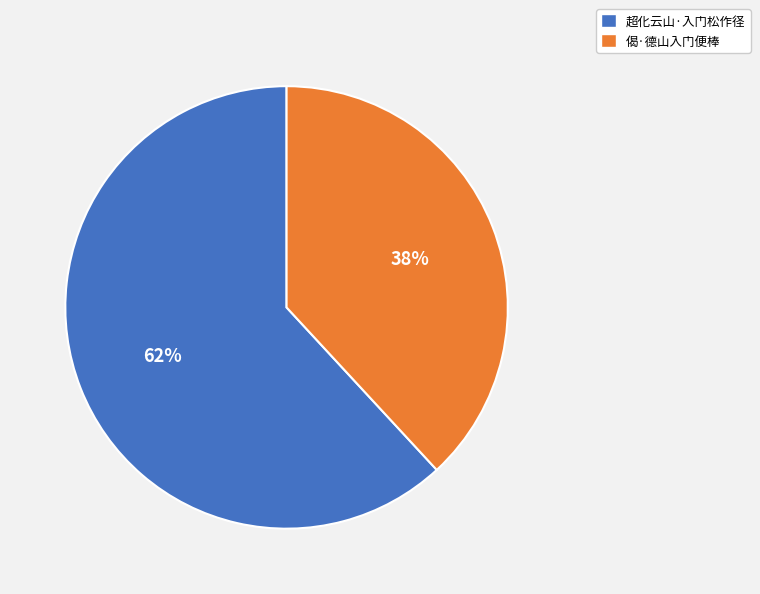

How many segments does this pie chart have?

2